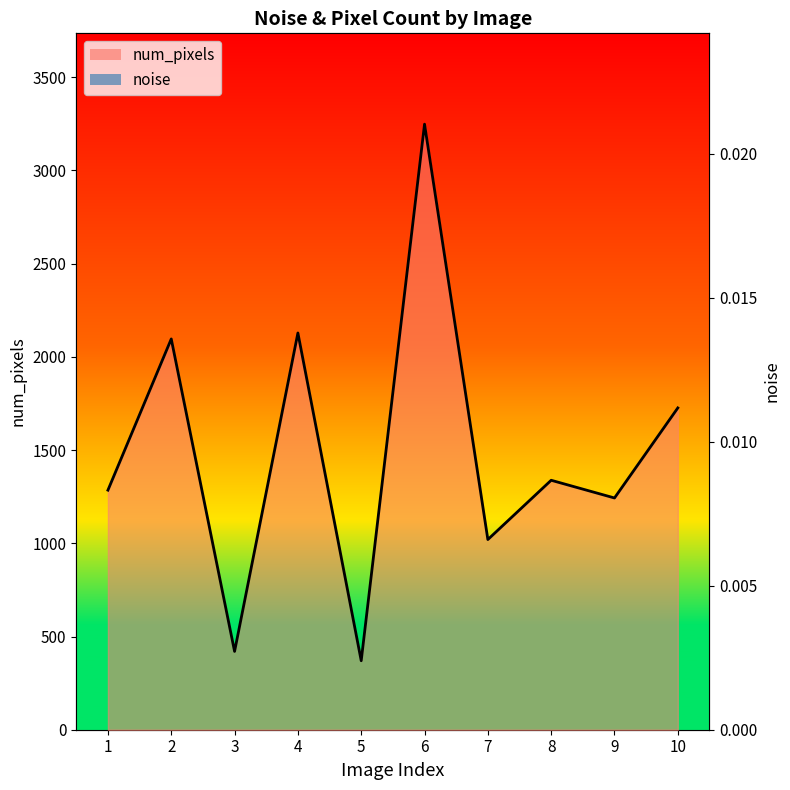

True or false: noise and num_pixels intersect in this chart.

False